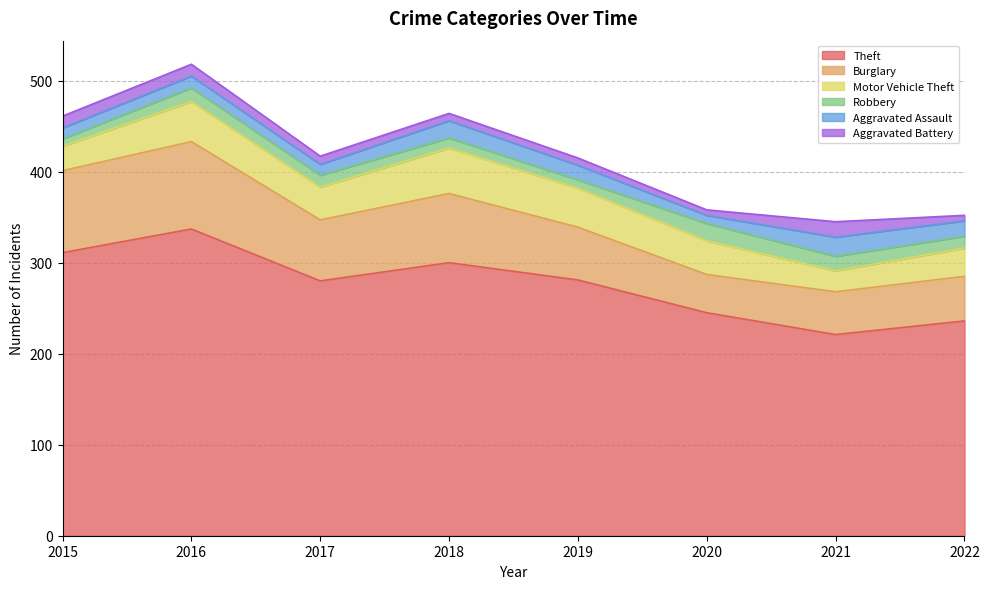

At which category is the sum across all series the highest?

2016